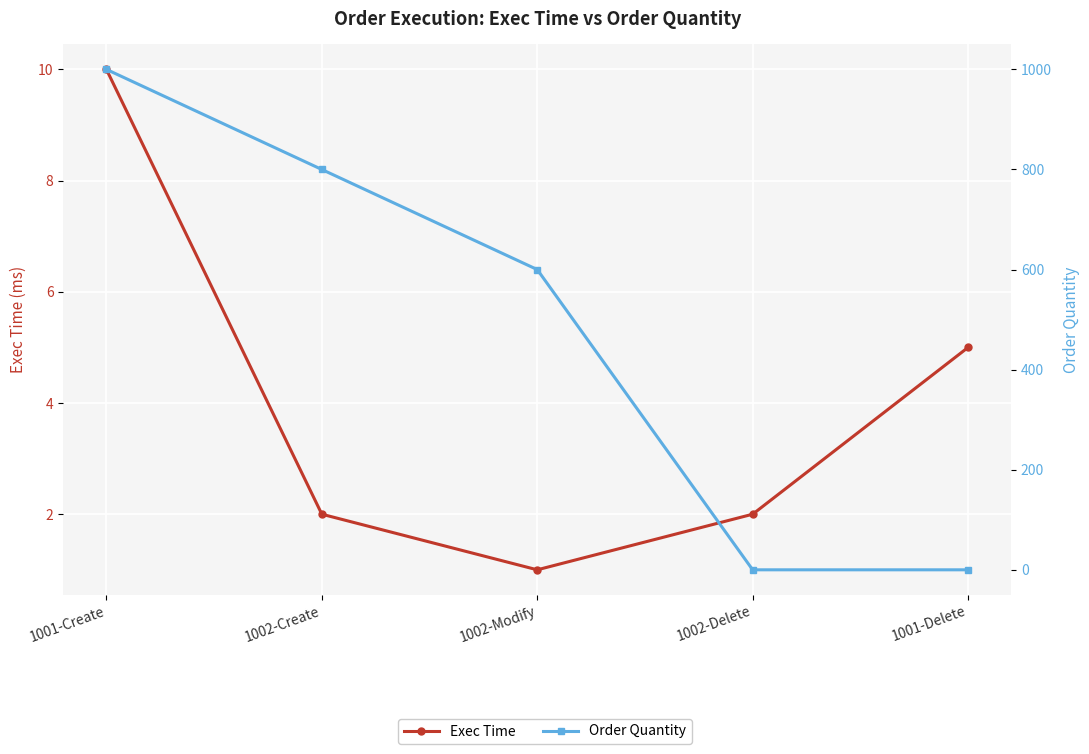

What is the sum of the Exec Time values at 1002-Modify and 1001-Delete?

6